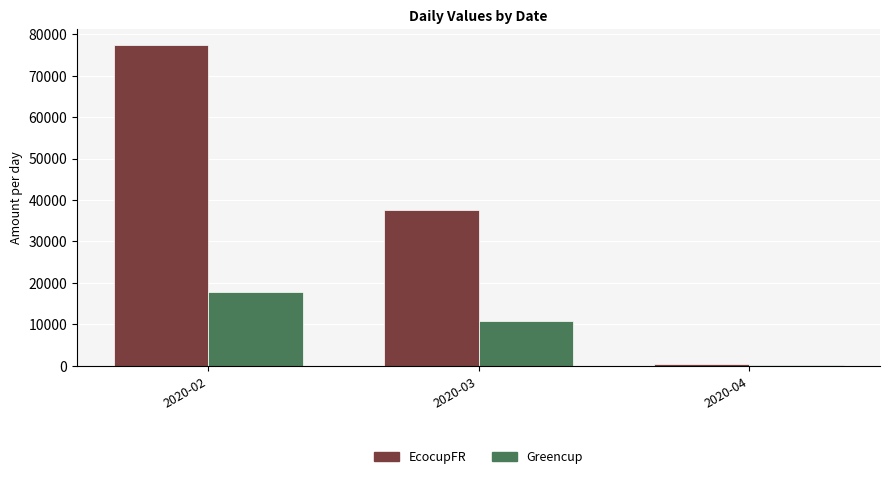

Reading left to right, extract all data points from this chart.

EcocupFR: 2020-02=77413.4	2020-03=37590.8	2020-04=360.2
Greencup: 2020-02=17746.8	2020-03=10882.1	2020-04=127.5